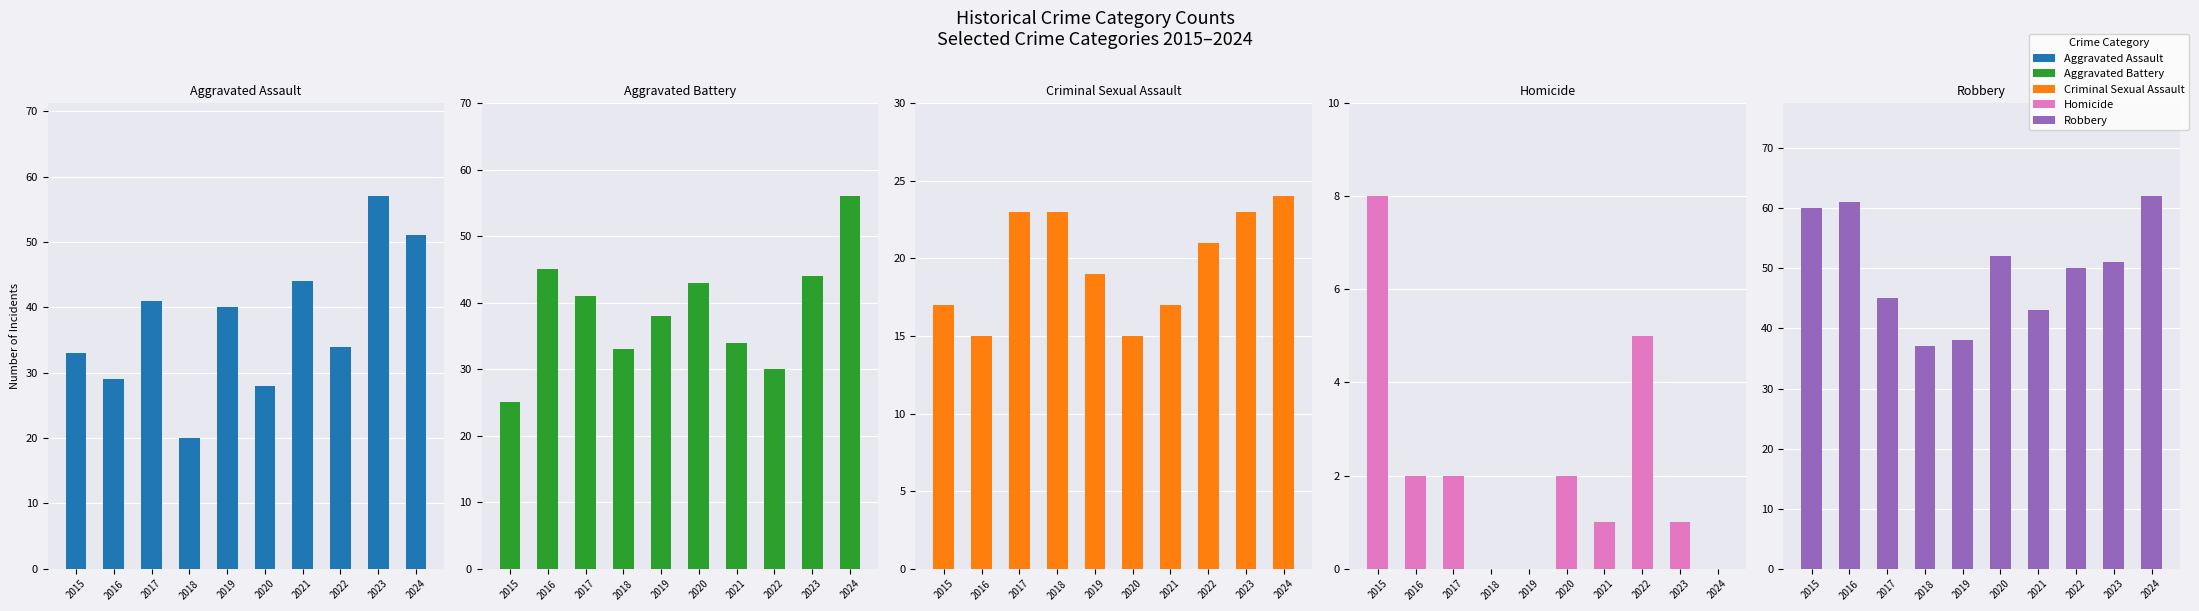

At which category does the chart reach its minimum across all series?

2018